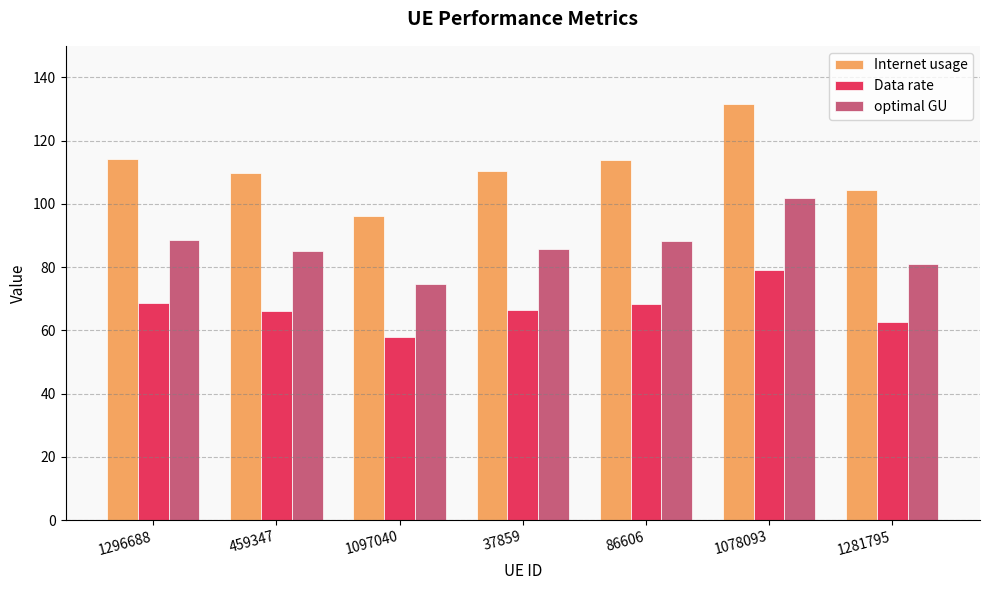

Count the number of categories in the chart.

7